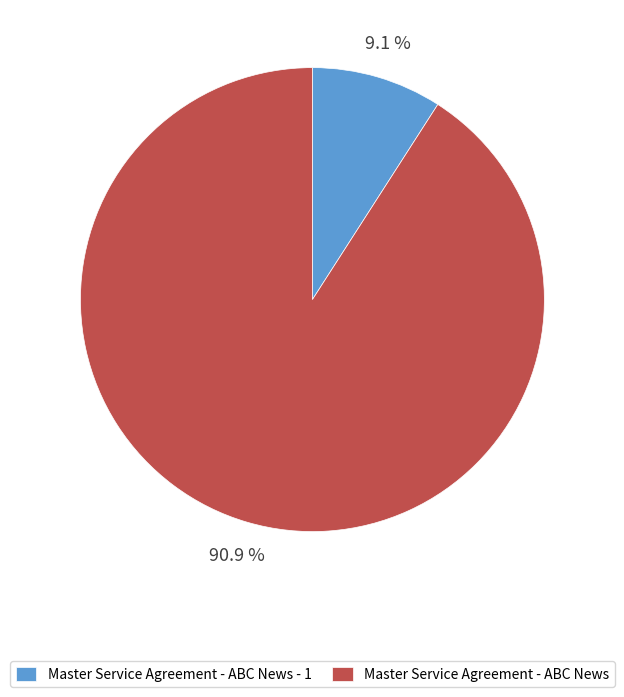

Which category has the biggest portion of the pie?

Master Service Agreement - ABC News